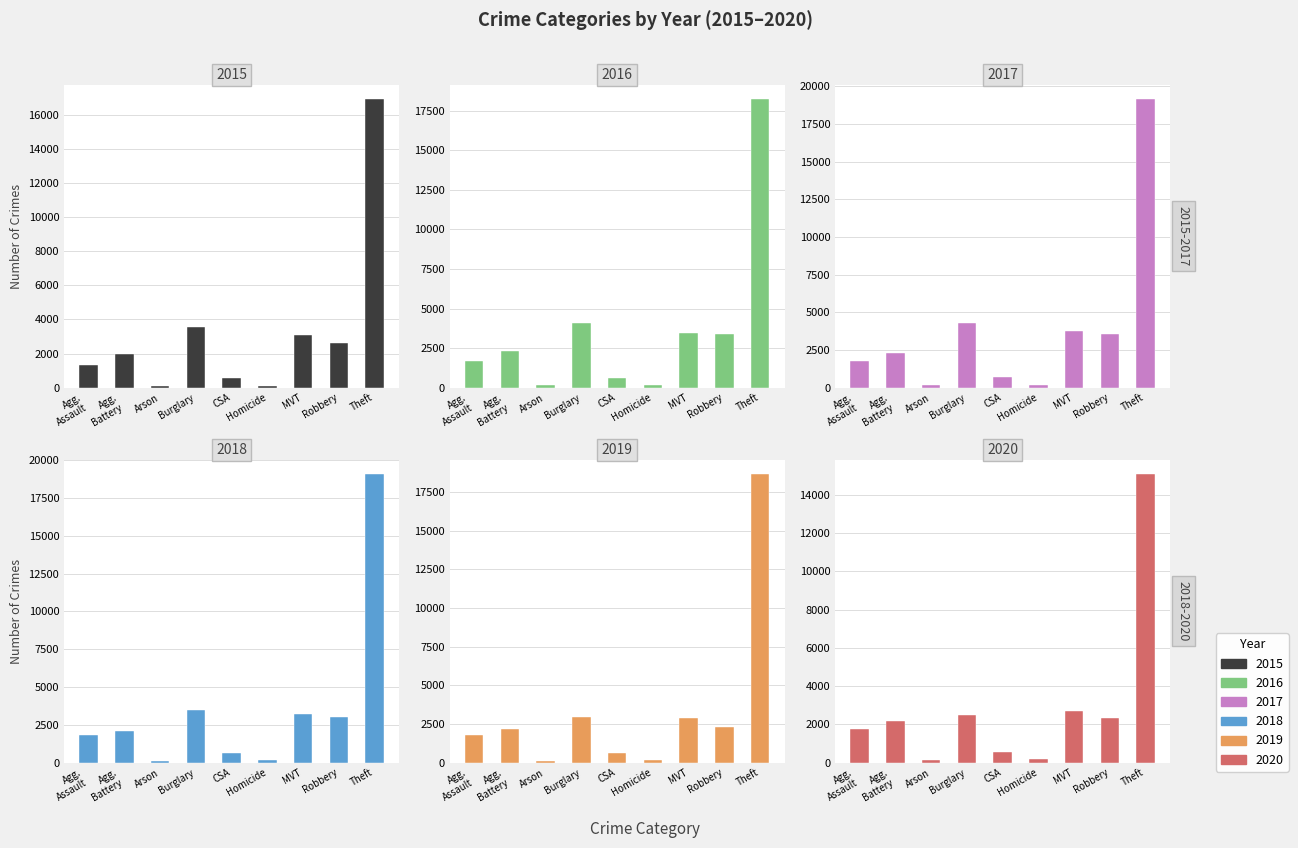

How many groups of bars are there?

9